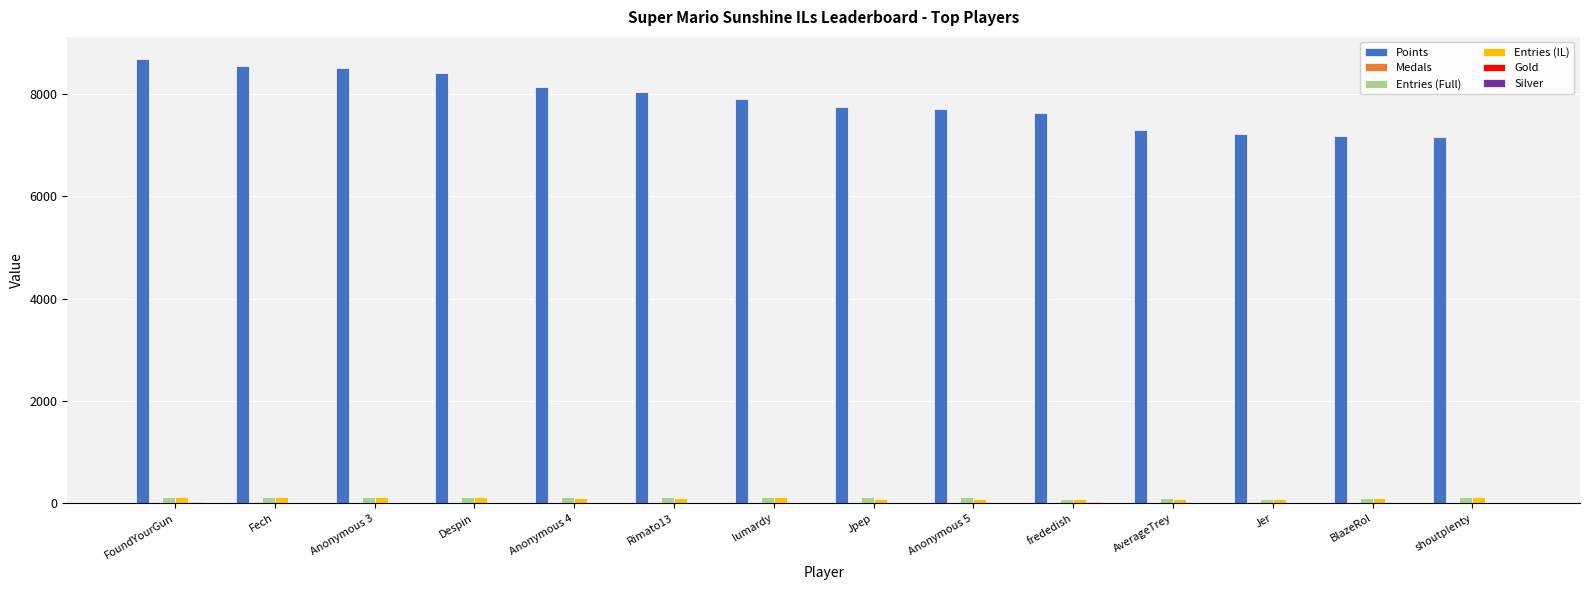

True or false: Points has a value of 2815 at shoutplenty.

False